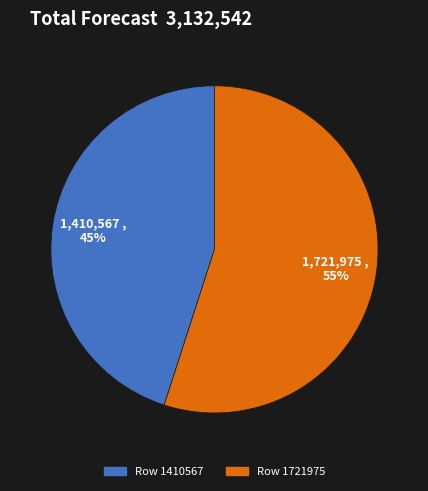

Do Row 1721975 and Row 1410567 together represent more than half of the pie?

Yes